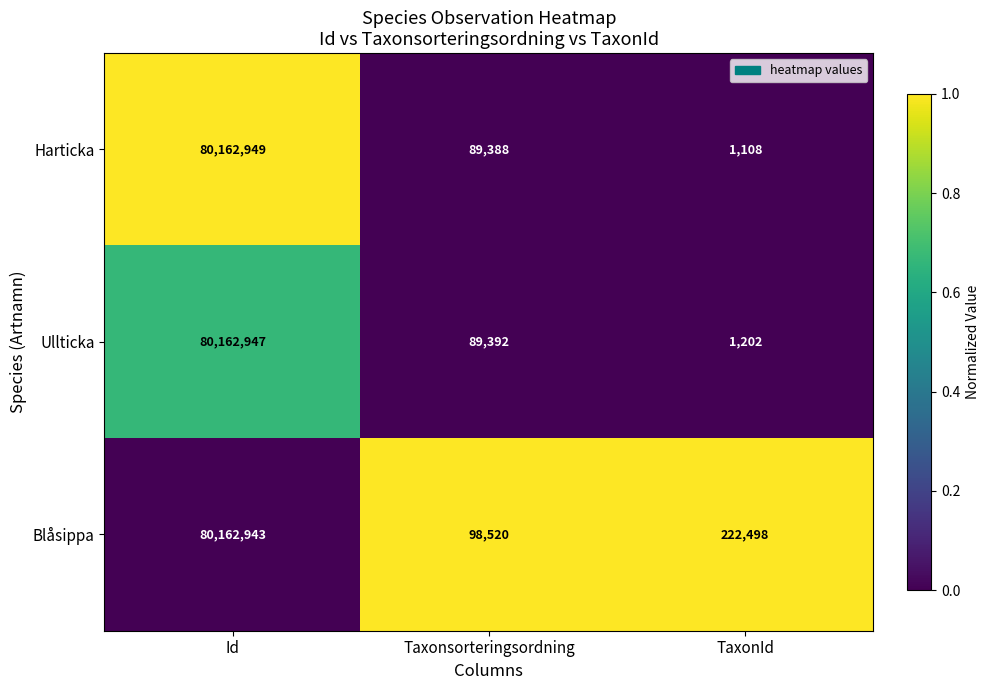

Which series has the widest spread of values?

Harticka